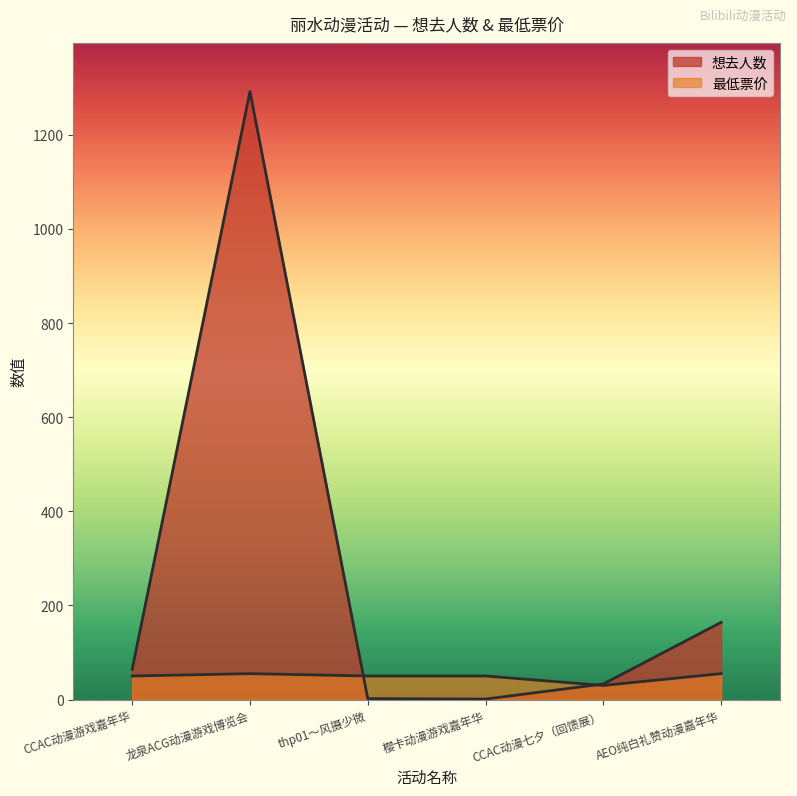

The value of 想去人数 at 龙泉ACG动漫游戏博览会 is 675.8. True or false?

False